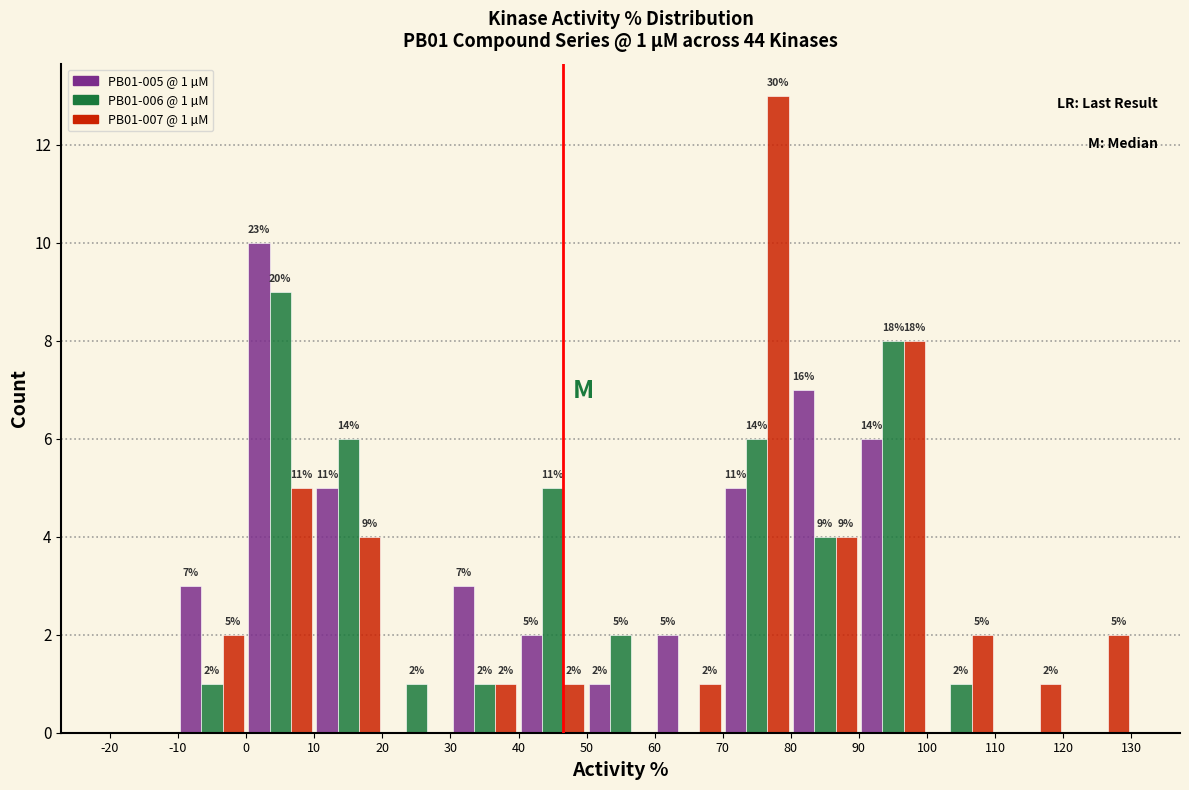

In the PB01-007 @ 1 µM series, which range on the x-axis has the tallest bar?

70 to 80